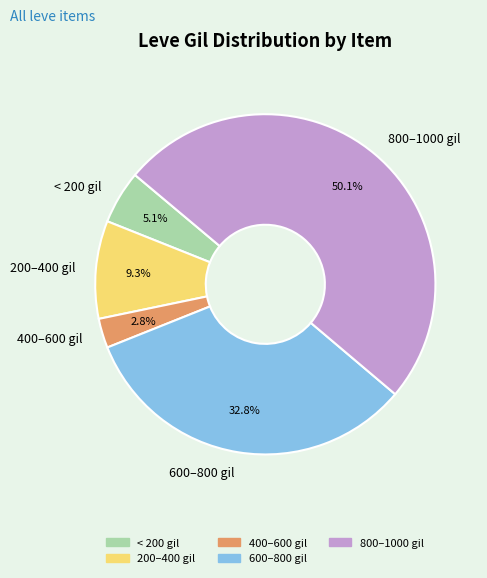

To the nearest percent, what is the average slice percentage?

20%